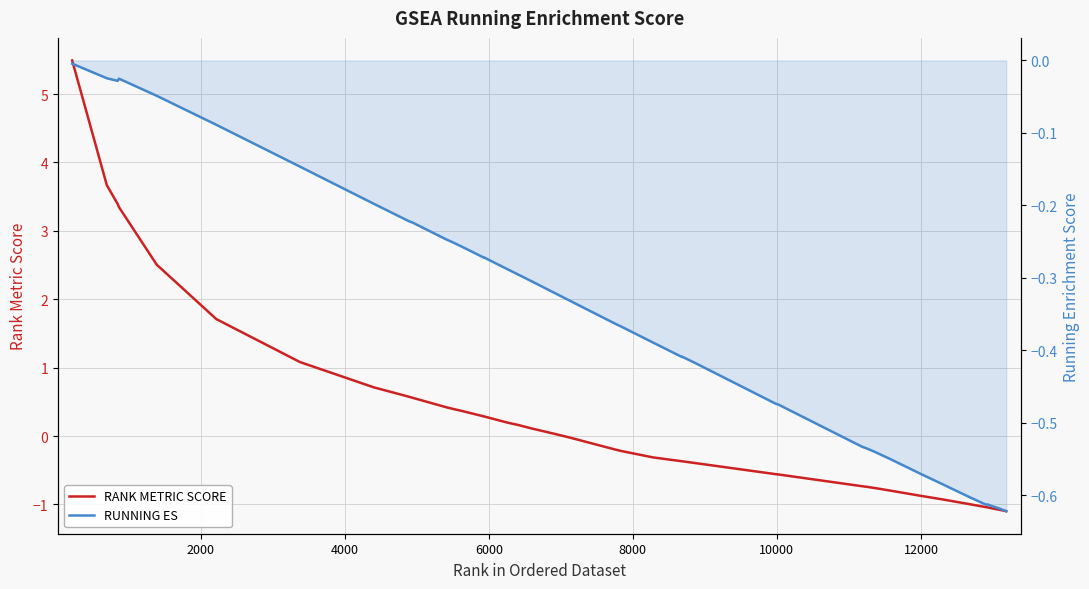

How many values in the RANK METRIC SCORE series exceed 0?

19